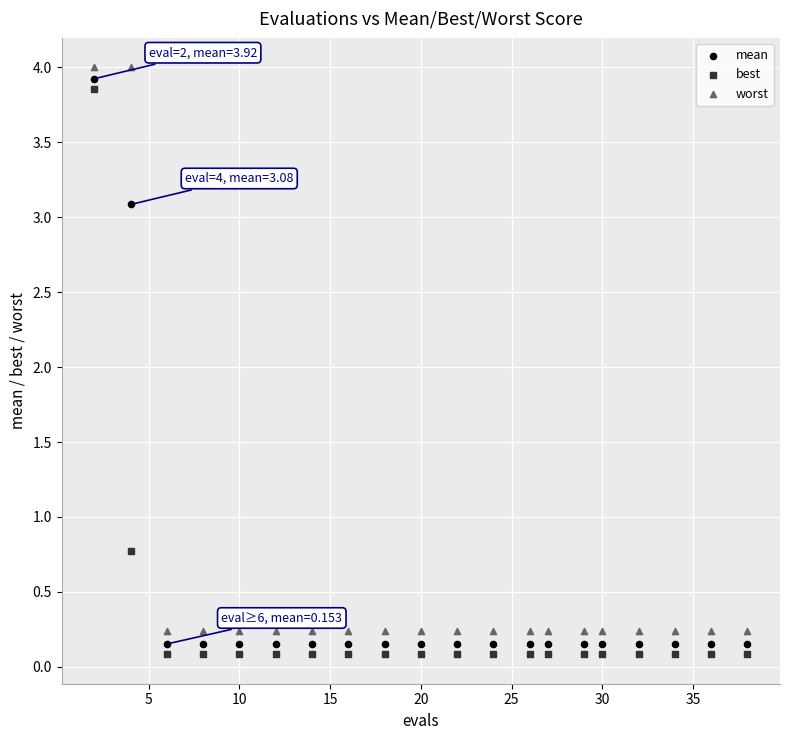

Across all data points, what is the range of Y values (max minus min)?

3.9